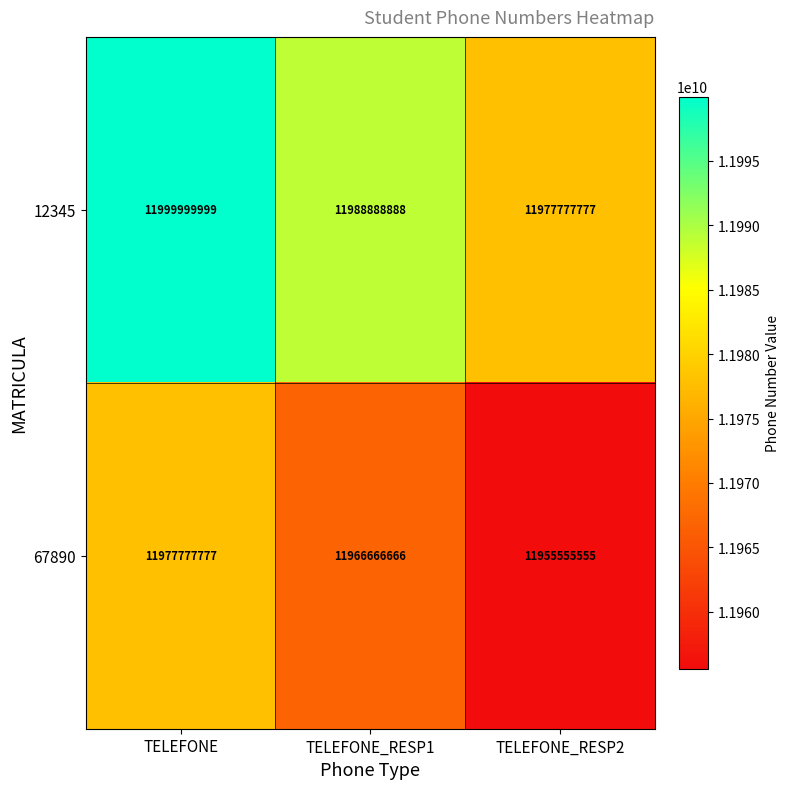

What is the total value across all series at TELEFONE?

23977777776